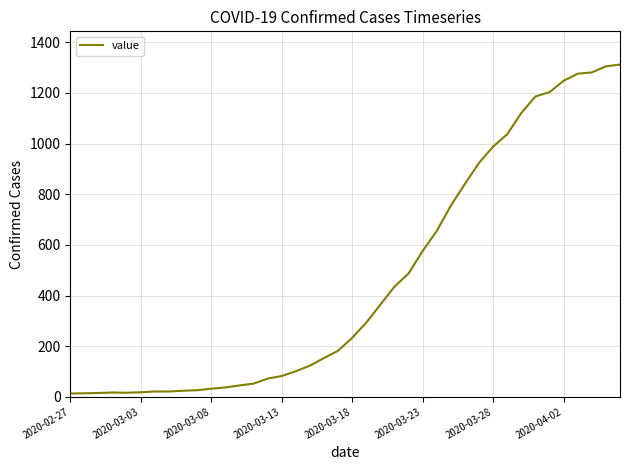

What is the maximum value shown in the chart?

1312